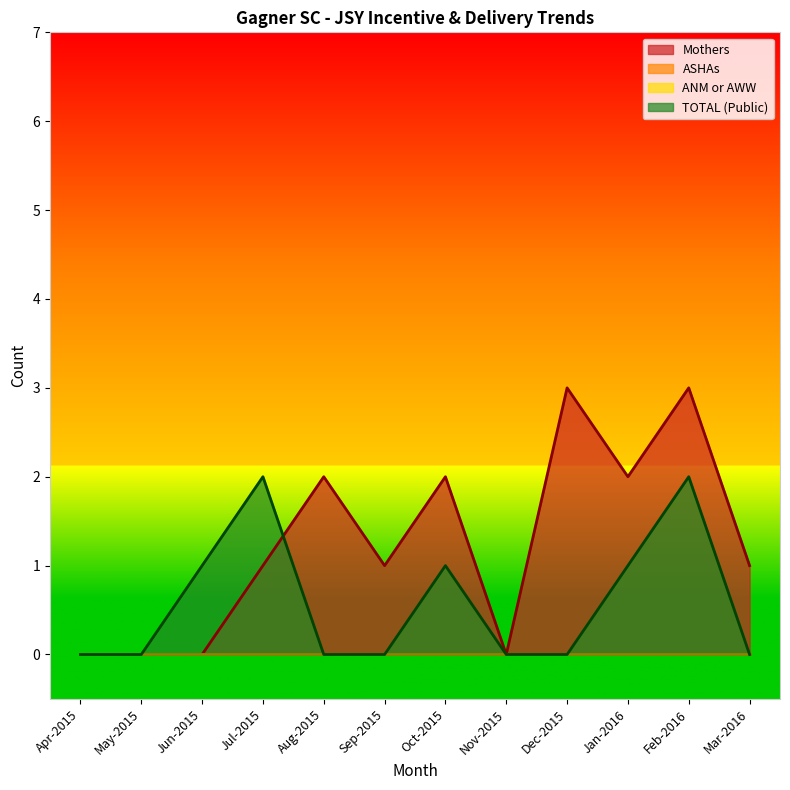

Between Aug-2015 and Dec-2015, which is larger?

Dec-2015